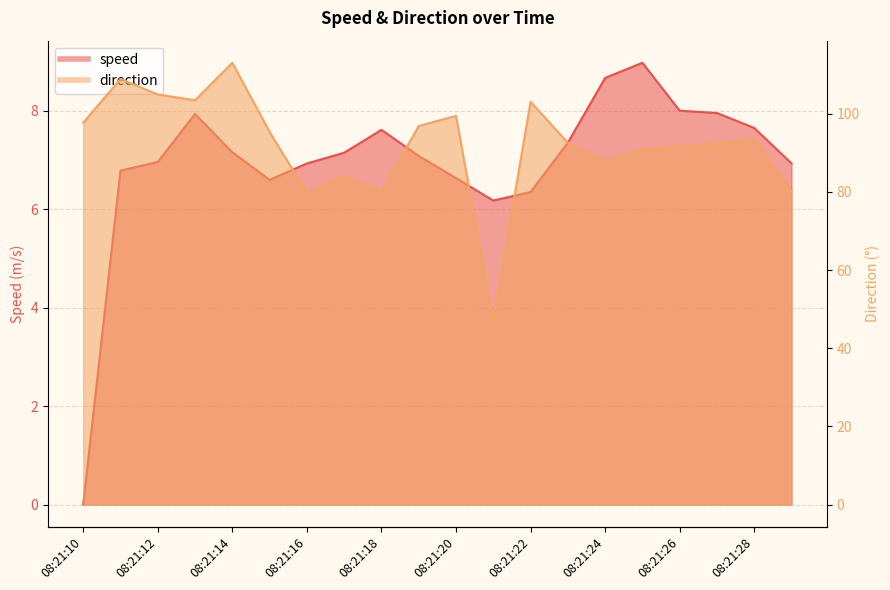

Where is speed nearest to the value 4?

08:21:21